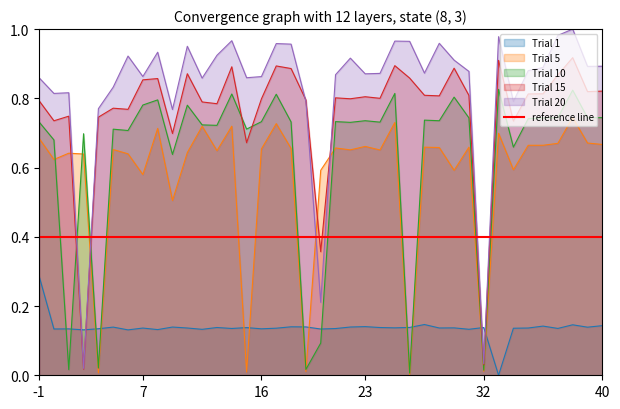

What is the total value across all series at 7.0?

3.2